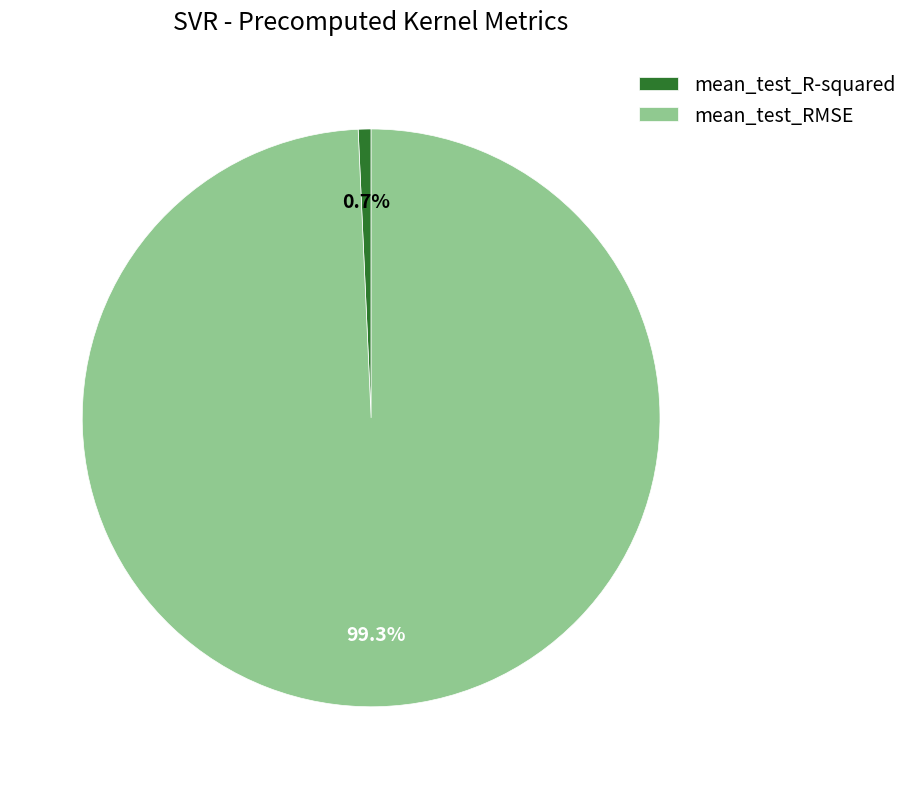

To the nearest percent, what percentage of the pie is mean_test_R-squared?

1%